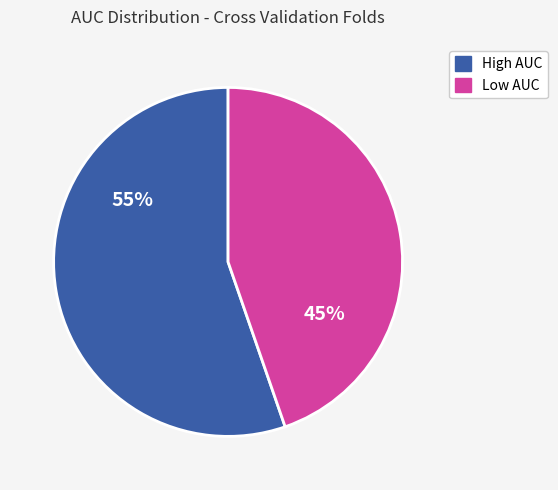

To the nearest percent, what is the average slice percentage?

50%